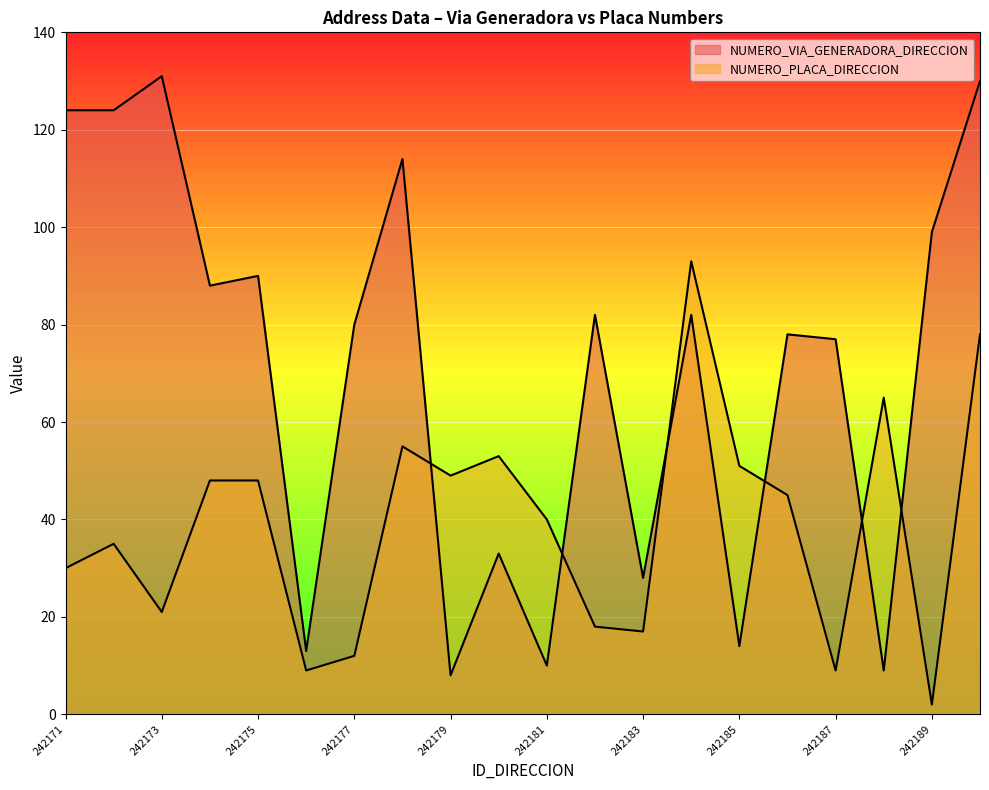

Is it true that NUMERO_VIA_GENERADORA_DIRECCION equals 33 at 242180?

True